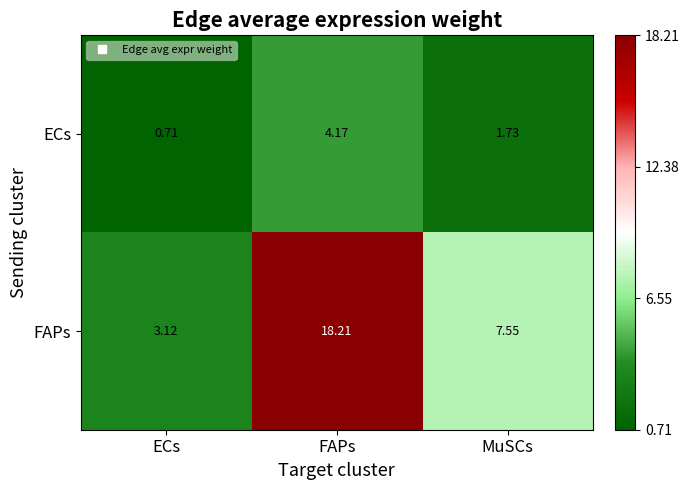

Rank the series at ECs from highest to lowest value.

FAPs, ECs